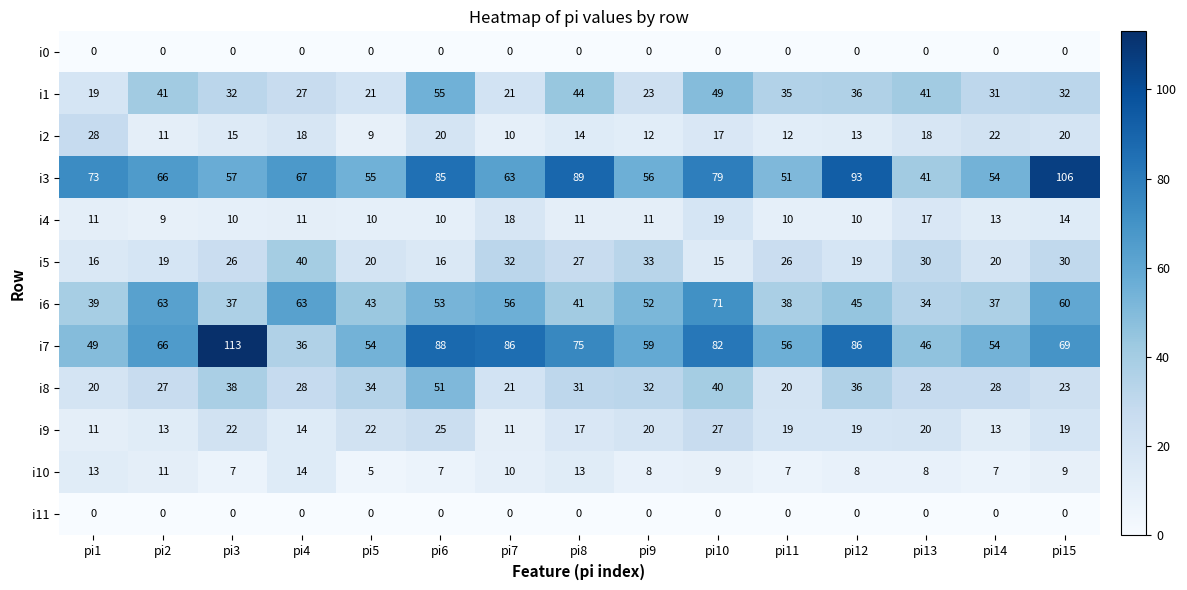

Which series changed the most between pi13 and pi14?

i3